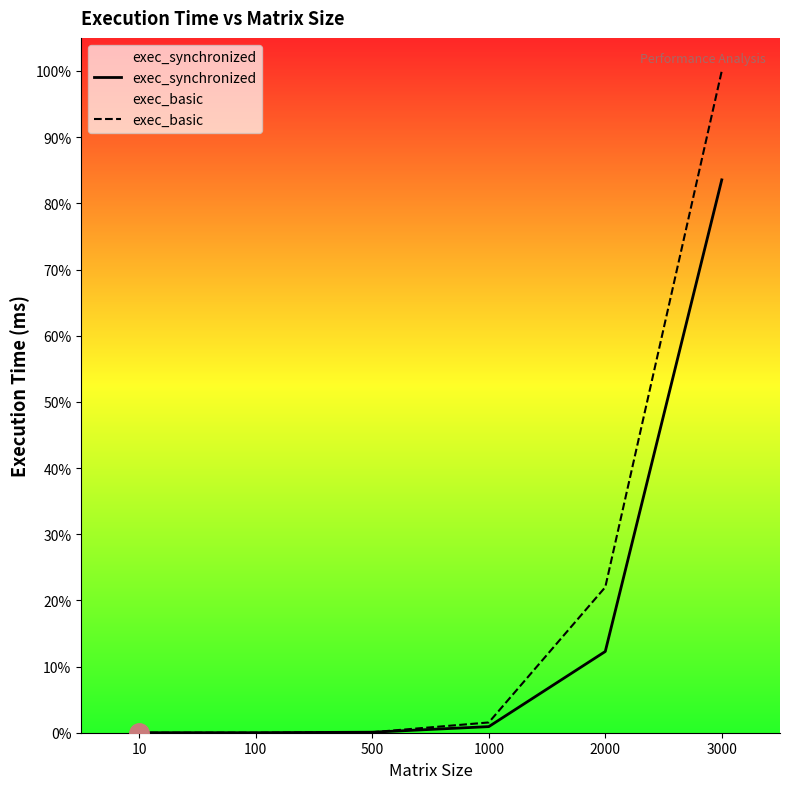

What is the difference between the second highest and minimum values in the exec_basic series?

0.2